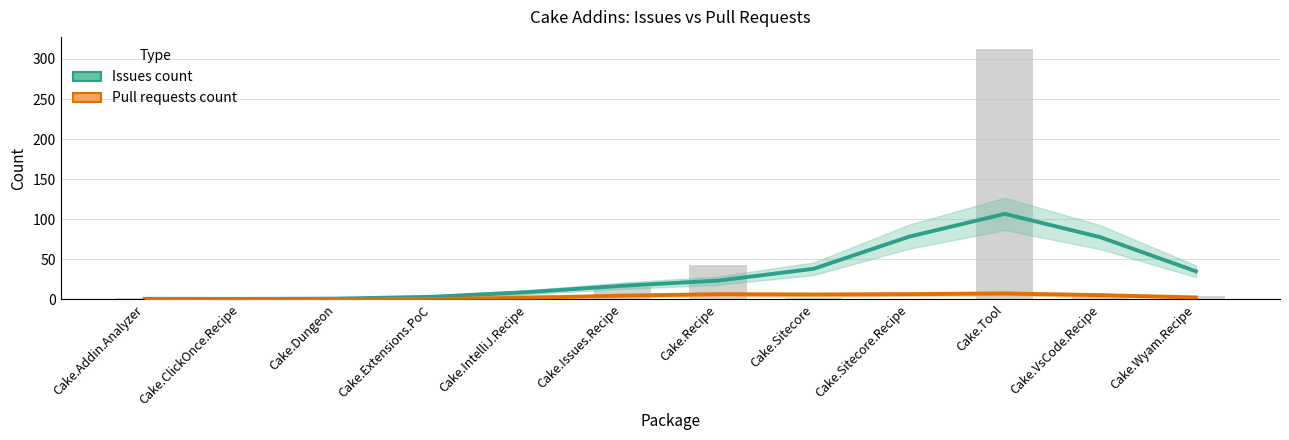

Reading left to right, list all the values displayed in this chart.

Issues count: 0.6	0.4	0.8	3.1	8.8	16.8	23.3	38.1	78.2	106.6	77.5	34.9
Pull requests count: 0.0	0.0	0.0	0.4	1.8	4.5	6.3	5.9	6.4	7.2	5.1	2.3